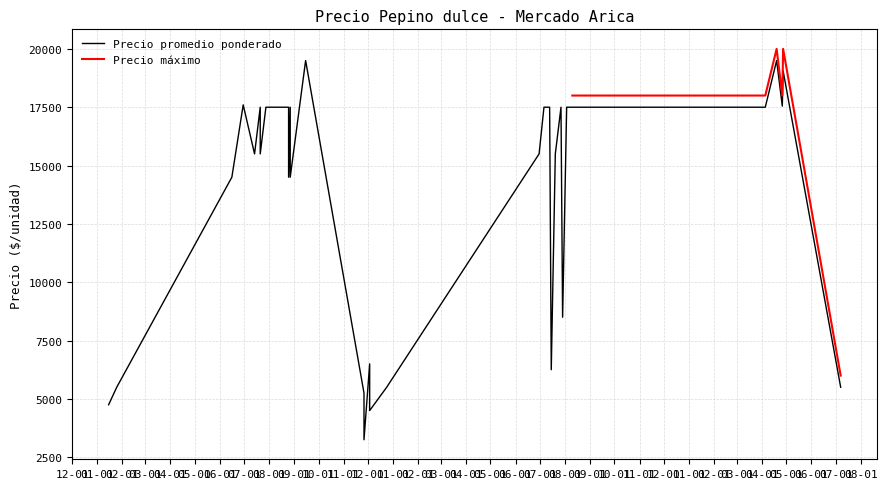

Which has a higher value, 2022-07-29 or 2021-06-30?

2021-06-30